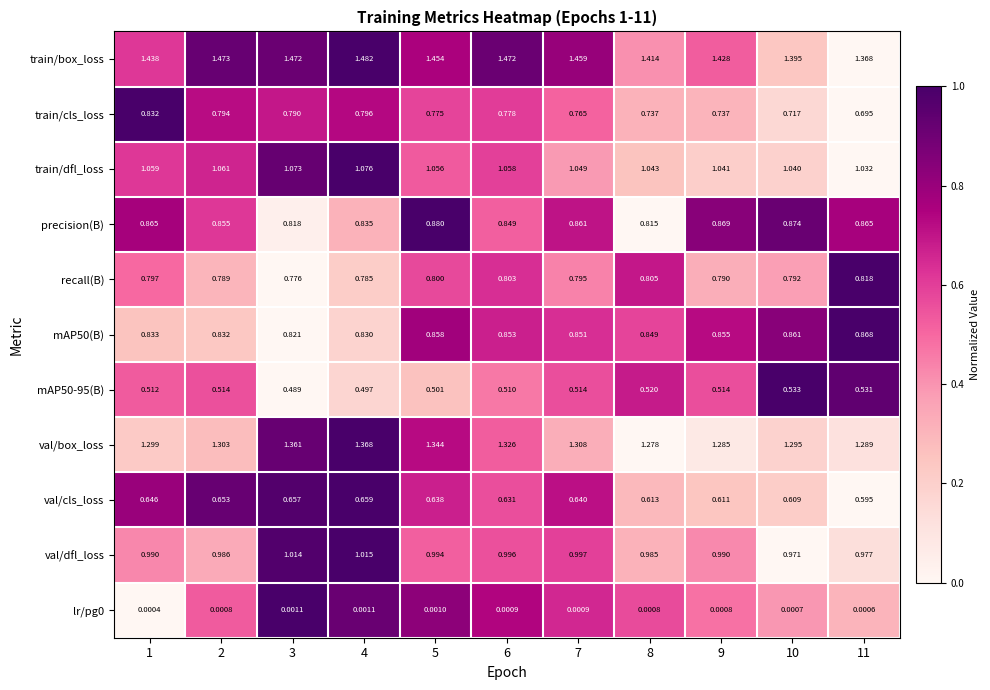

Which series has the largest total across all categories?

train/box_loss